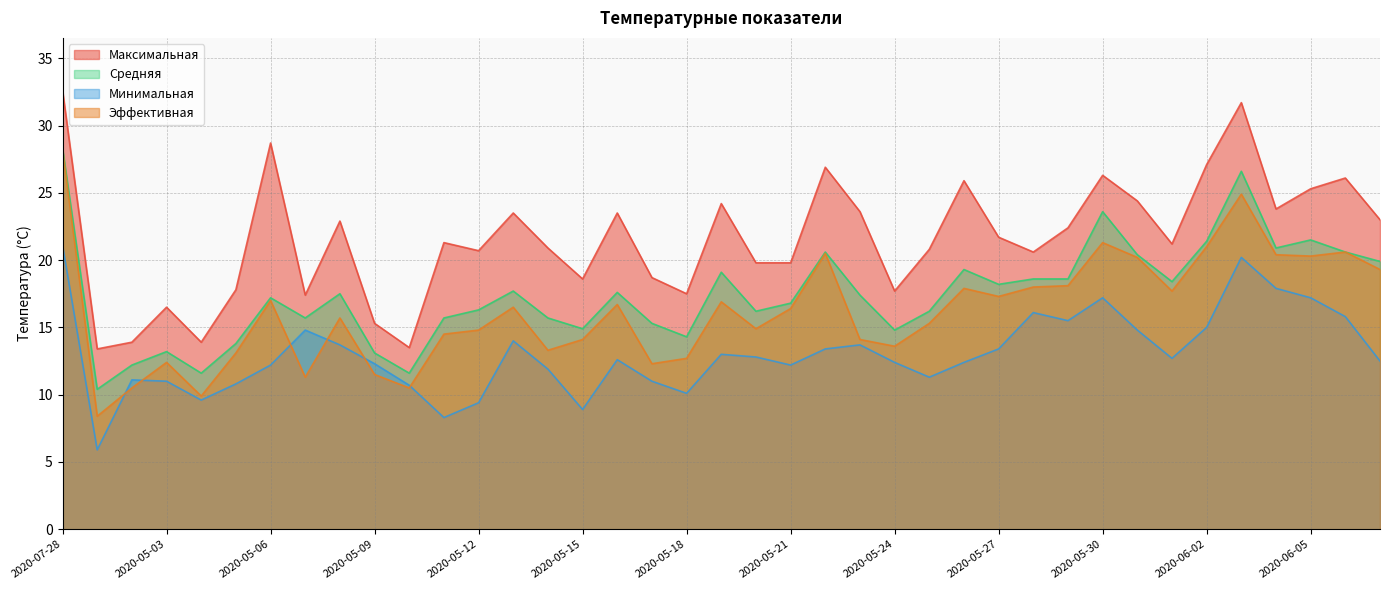

Reading left to right, what are all the values shown in this chart?

Максимальная: 32.6	13.4	13.9	16.5	13.9	17.8	28.7	17.4	22.9	15.3	13.5	21.3	20.7	23.5	20.9	18.6	23.5	18.7	17.5	24.2	19.8	19.8	26.9	23.6	17.7	20.8	25.9	21.7	20.6	22.4	26.3	24.4	21.2	27.1	31.7	23.8	25.3	26.1	23.0
Минимальная: 21.1	5.9	11.1	11.0	9.6	10.8	12.2	14.8	13.7	12.3	10.7	8.3	9.4	14.0	11.9	8.9	12.6	11.0	10.1	13.0	12.8	12.2	13.4	13.7	12.4	11.3	12.4	13.4	16.1	15.5	17.2	14.8	12.7	15.0	20.2	17.9	17.2	15.8	12.5
Средняя: 28.3	10.4	12.2	13.2	11.6	13.8	17.2	15.7	17.5	13.1	11.6	15.7	16.3	17.7	15.7	14.9	17.6	15.3	14.3	19.1	16.2	16.8	20.6	17.4	14.8	16.2	19.3	18.2	18.6	18.6	23.6	20.4	18.4	21.4	26.6	20.9	21.5	20.6	19.9
Эффективная: 28.2	8.4	10.5	12.4	9.9	13.1	17.0	11.3	15.7	11.5	10.5	14.5	14.8	16.5	13.3	14.1	16.7	12.3	12.7	16.9	14.9	16.4	20.5	14.1	13.6	15.3	17.9	17.3	18.0	18.1	21.3	20.2	17.7	21.0	24.9	20.4	20.3	20.6	19.3